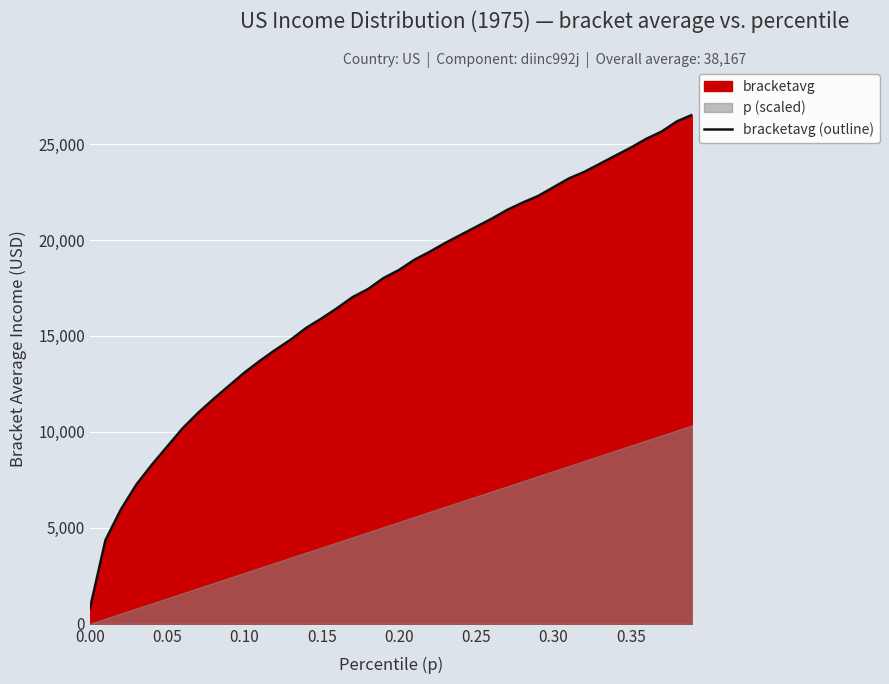

What is the value of the 14th point from the left?

14810.0